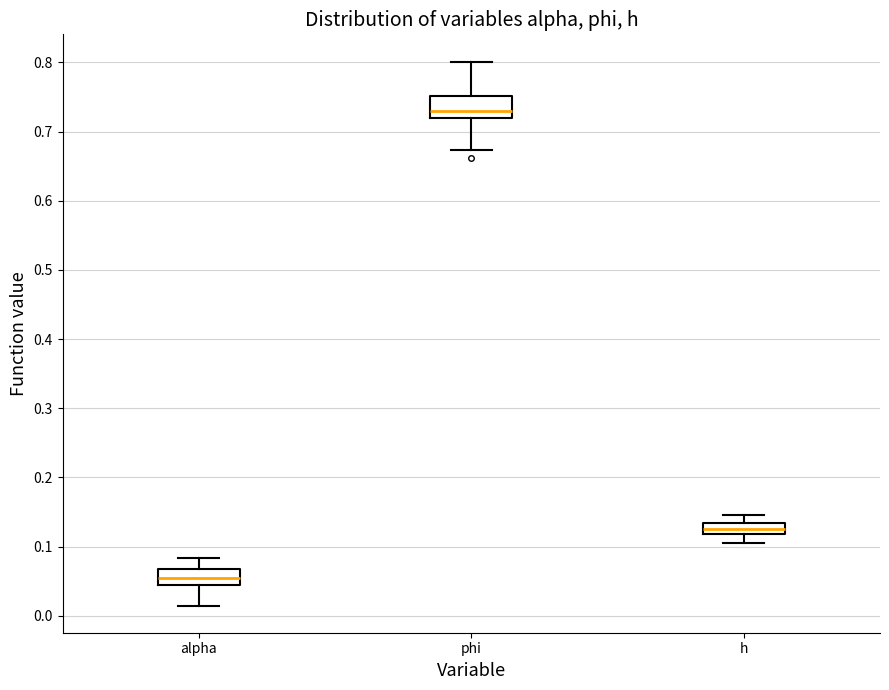

Reading left to right, transcribe this box plot: for each box, give where its median line is, the range the box spans, and where its two whiskers end, as read against the y-axis. The values are not printed on the chart, so give them approximately, as read against the axis.

alpha: median 0.05, box 0.04 to 0.07, whiskers 0.01 to 0.08
phi: median 0.73, box 0.72 to 0.75, whiskers 0.67 to 0.80
h: median 0.13 (inside the box), box 0.12 to 0.13, whiskers 0.11 to 0.15